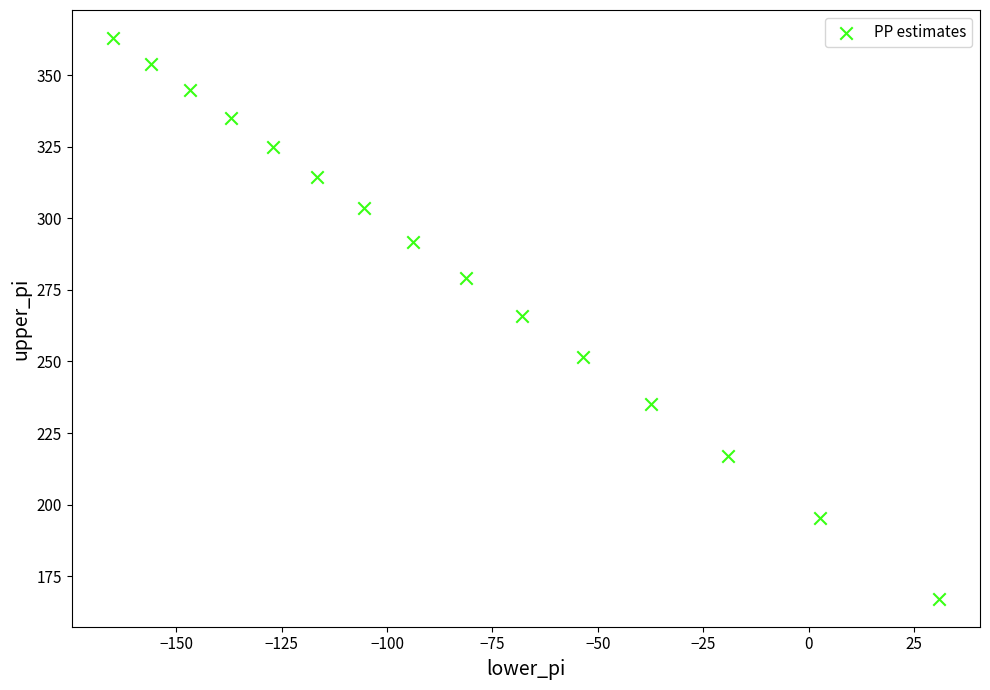

What is the range of Y values (max minus min)?

195.8